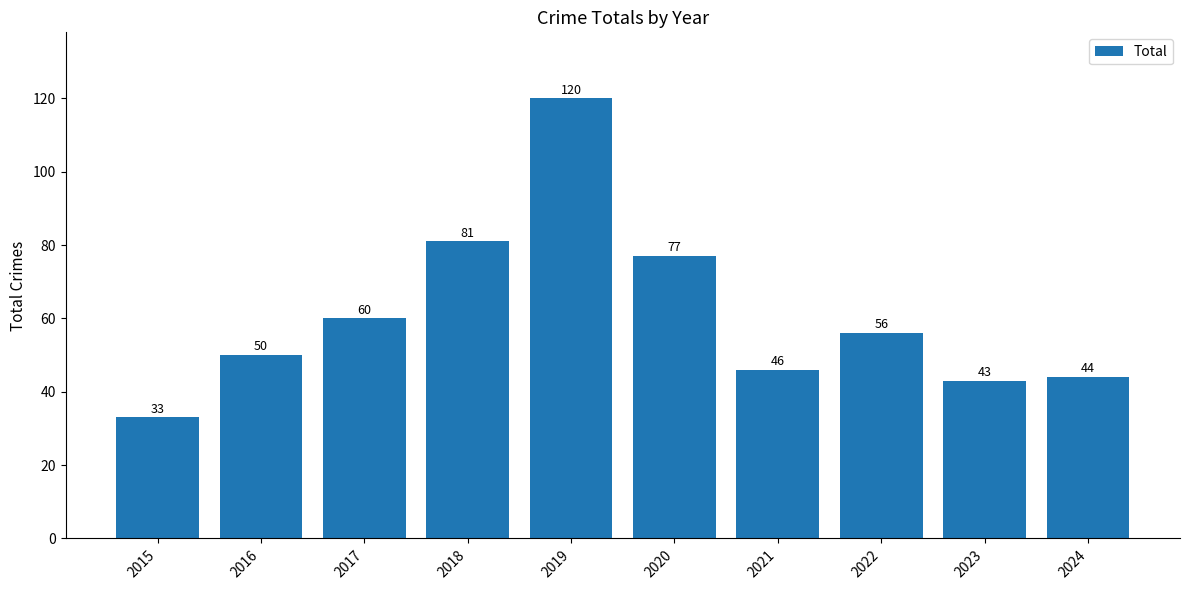

Reading left to right, extract all data points from this chart.

2015=33	2016=50	2017=60	2018=81	2019=120	2020=77	2021=46	2022=56	2023=43	2024=44